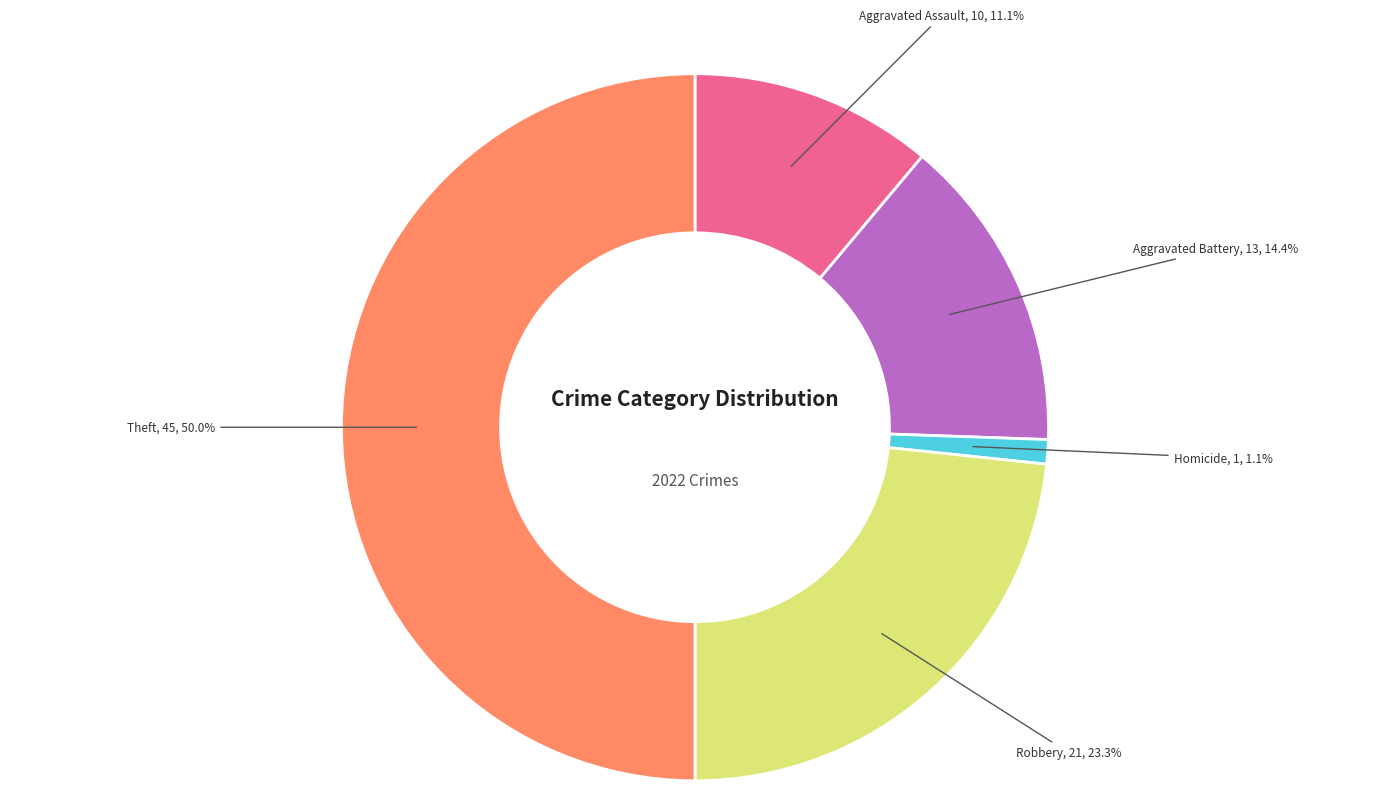

How many segments does this pie chart have?

5